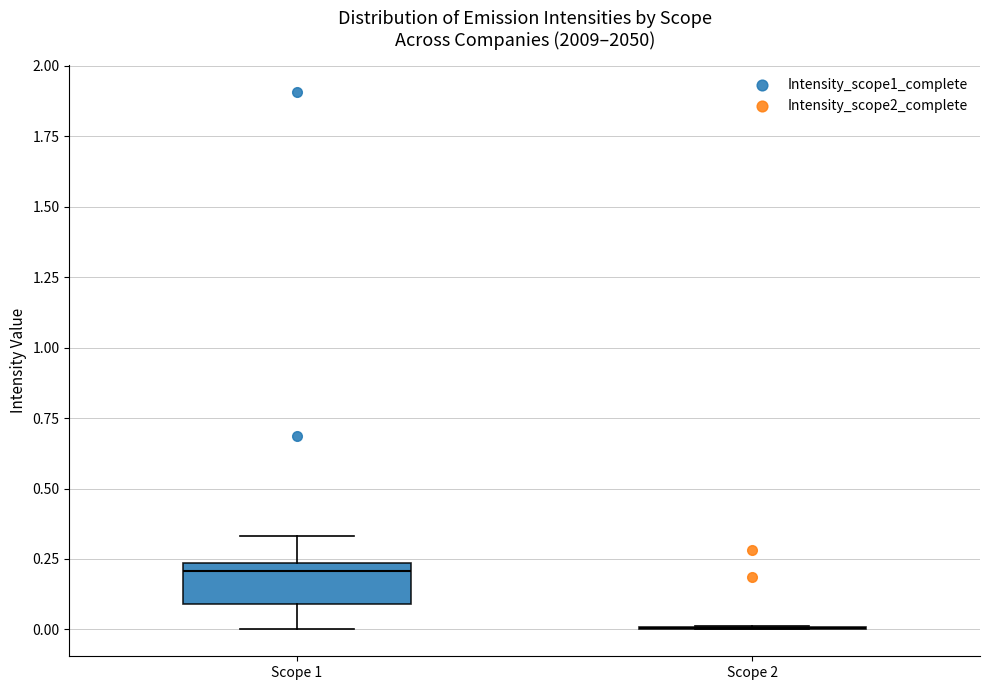

Comparing the boxes themselves (not the whiskers), which one is the tallest?

Scope 1